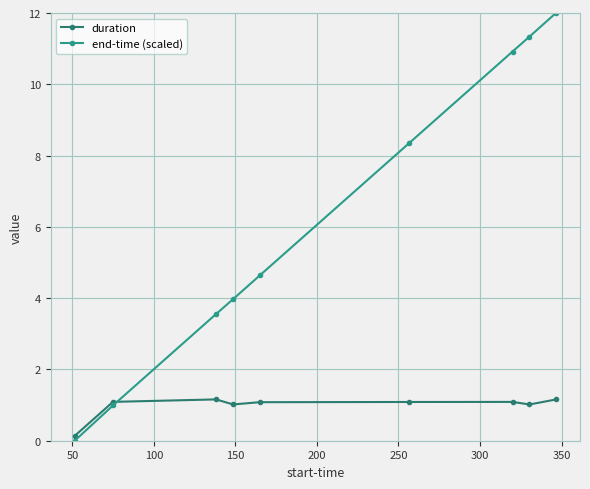

What are all the series names shown in the legend?

duration, end-time (scaled)